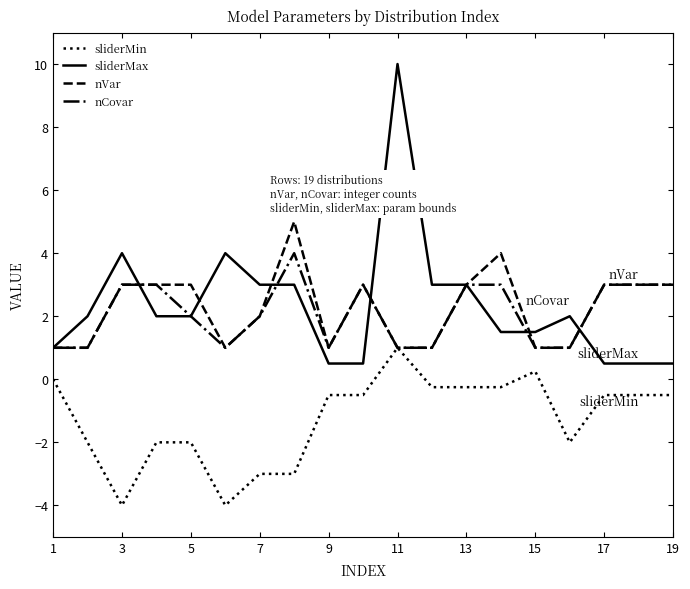

Count the nCovar values in the range 1 to 3.

18